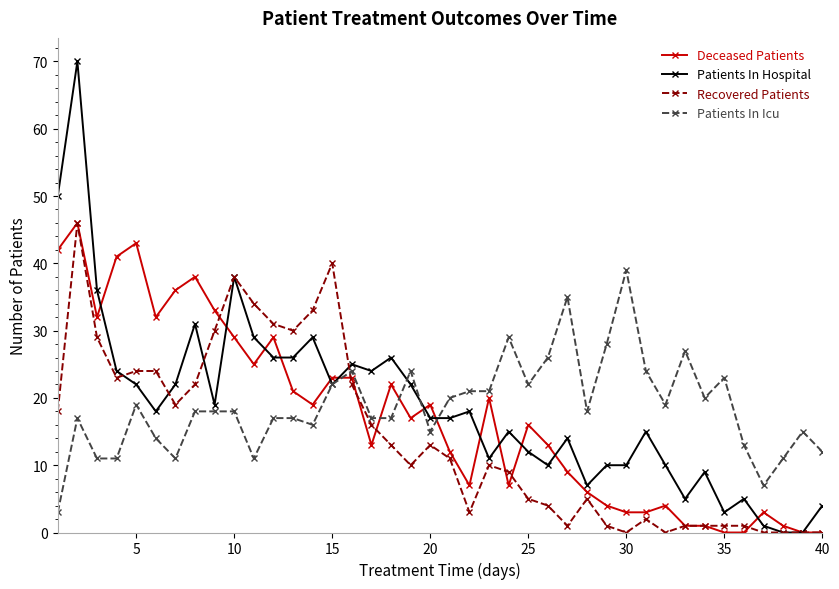

What is the average value of the Deceased Patients series?

17